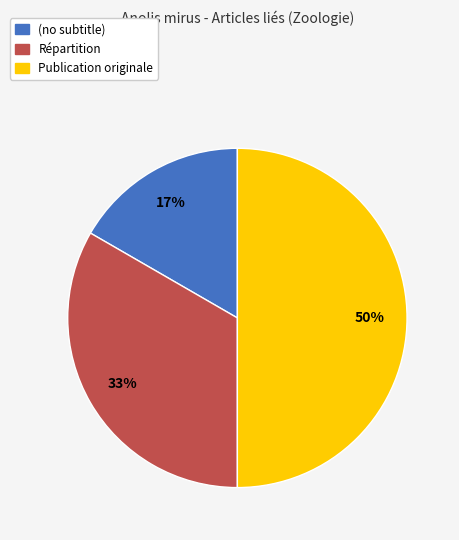

True or false: Publication originale accounts for 50% of the total.

True